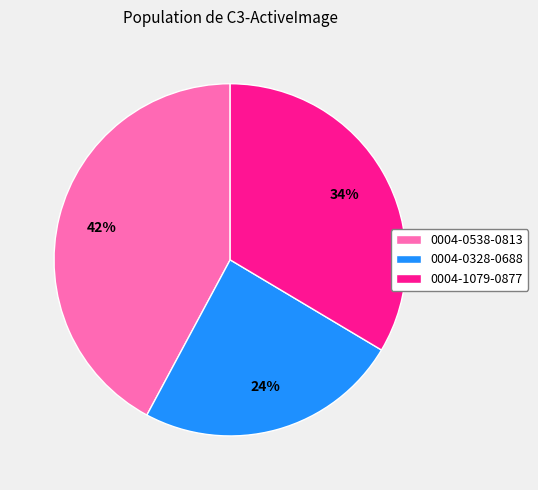

To the nearest percent, what is the difference between the 0004-0328-0688 and 0004-0538-0813 slice percentages?

18%